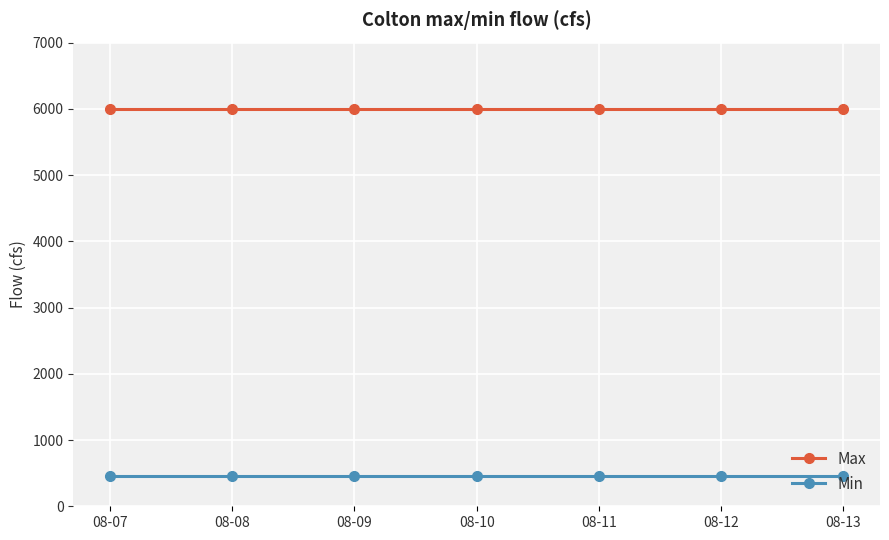

Is this an area chart (filled region under the line)?

No